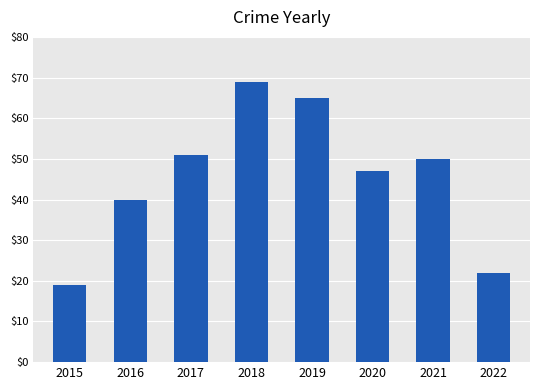

Which has a higher value, 2020 or 2015?

2020